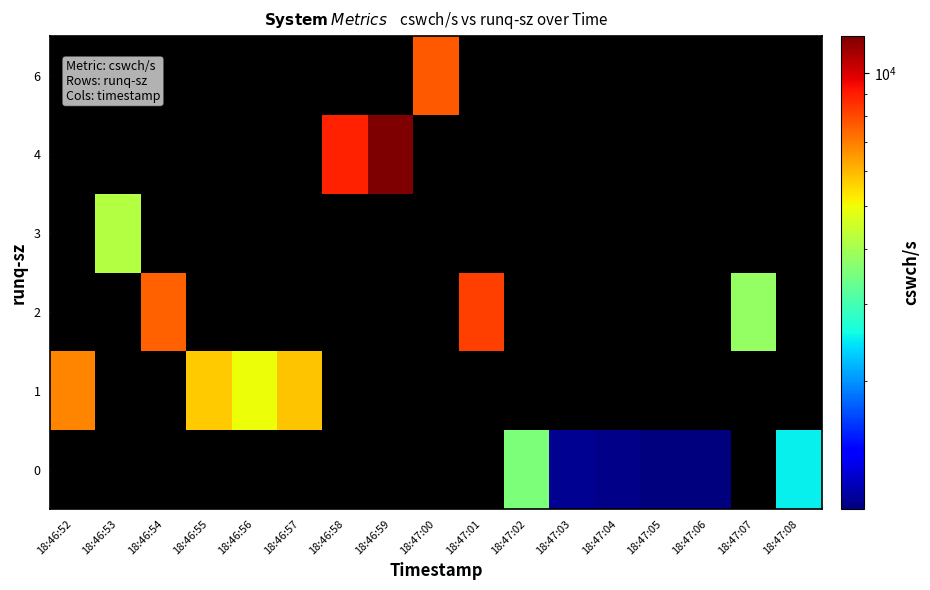

How many series are shown in this chart?

6